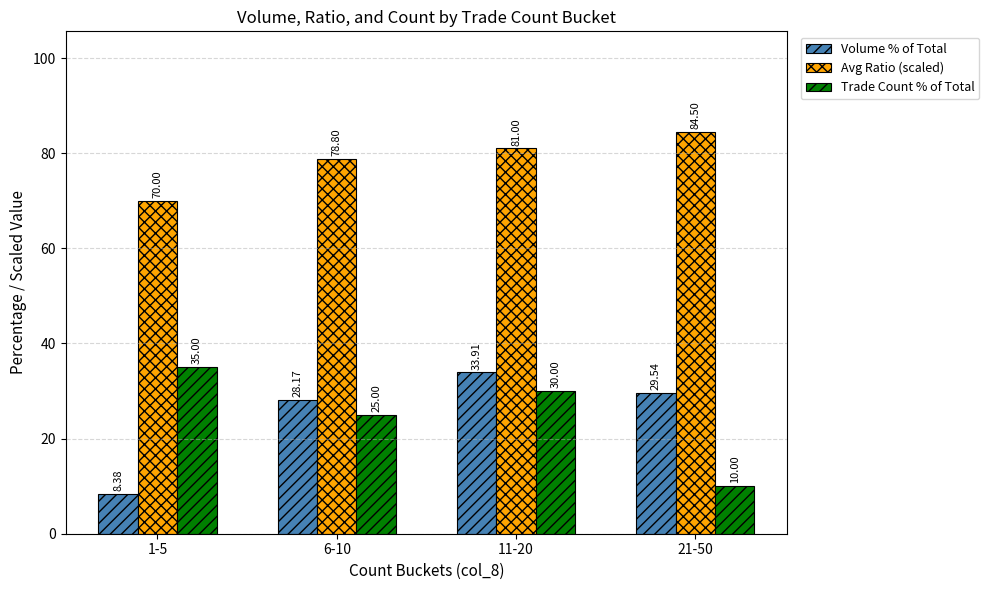

Is the value of Avg Ratio (scaled) at 1-5 greater than the value of Trade Count % of Total at 21-50?

Yes